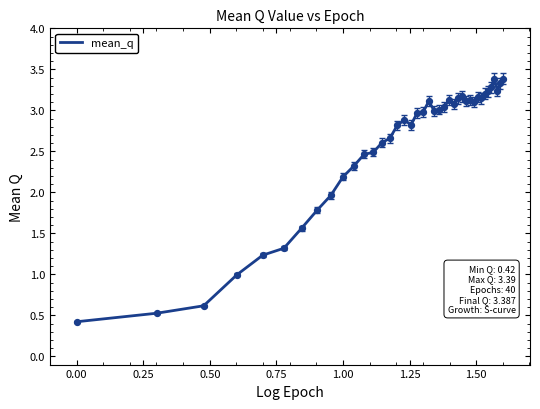

What is the maximum value shown in the chart?

3.4